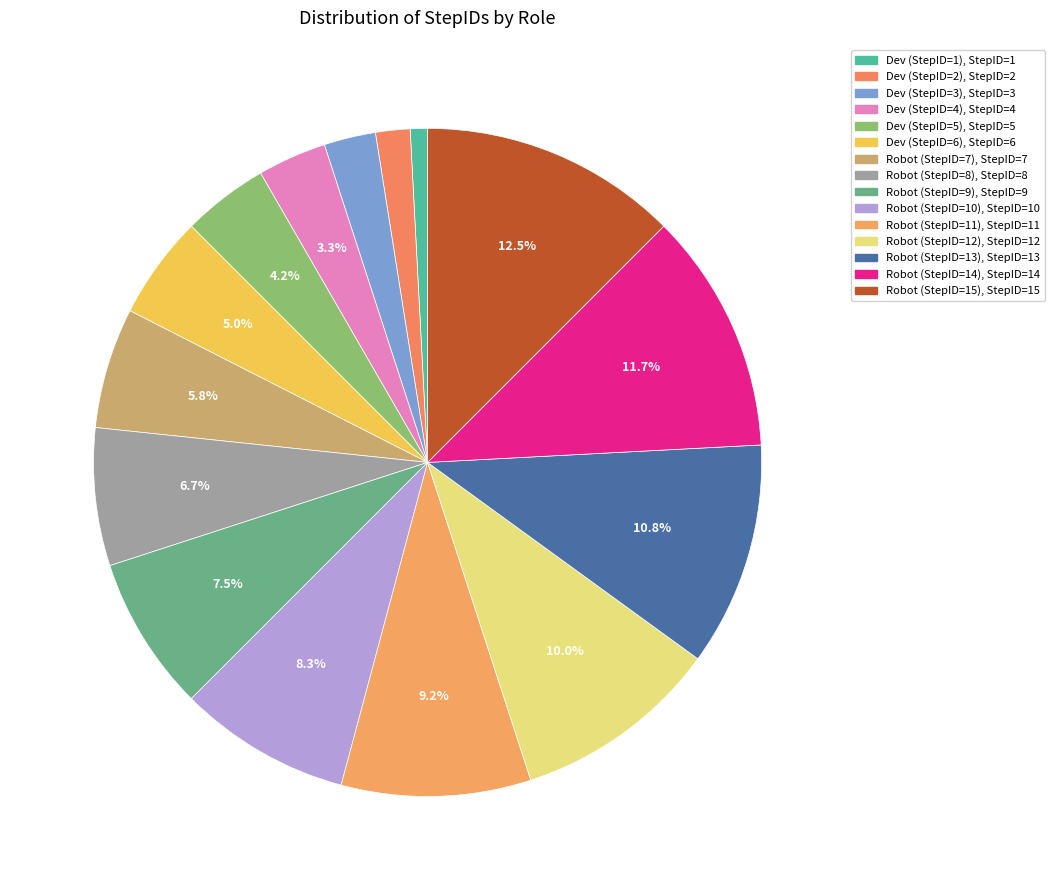

Count the number of slices in the pie.

15